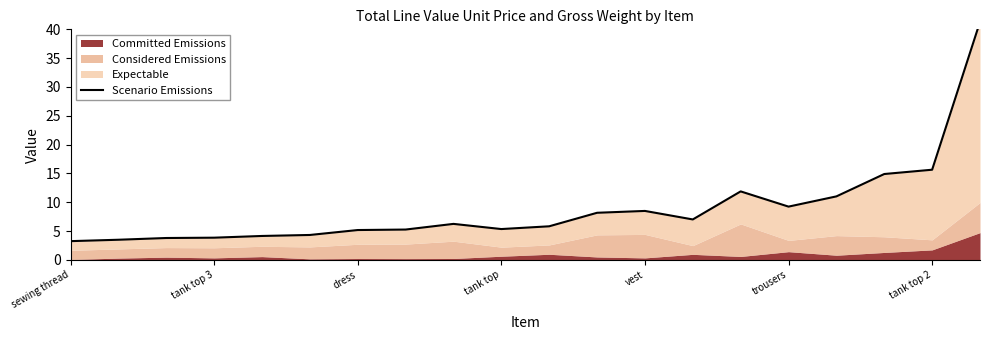

Count the number of values greater than 6.

10